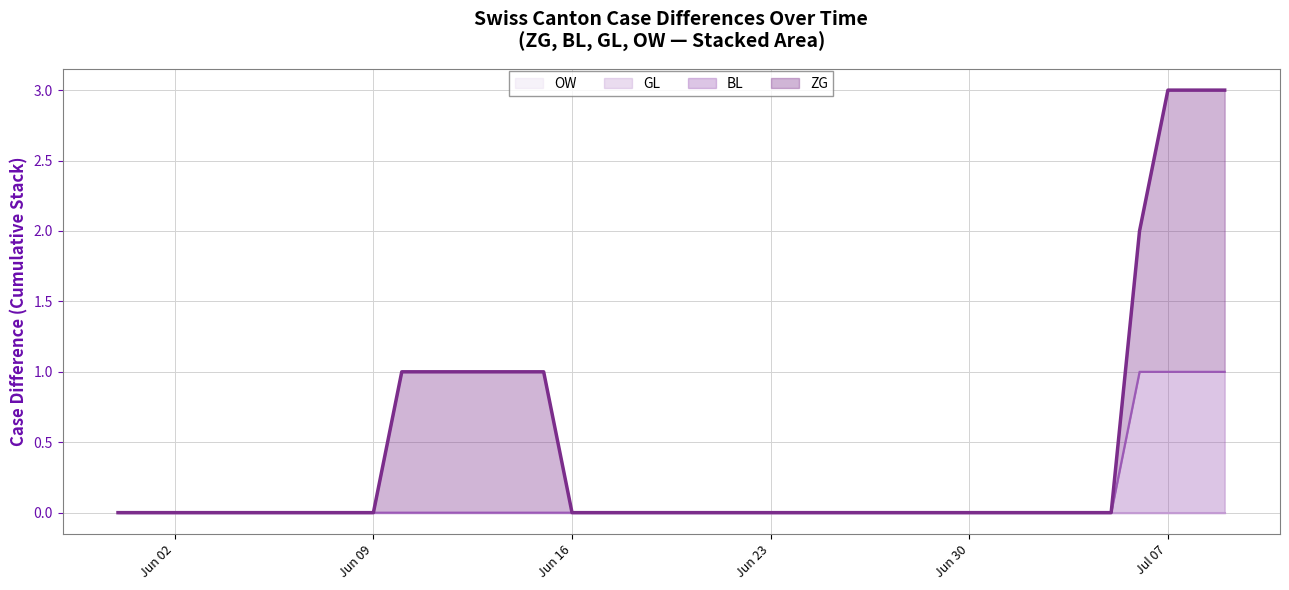

True or false: ZG and GL intersect in this chart.

False